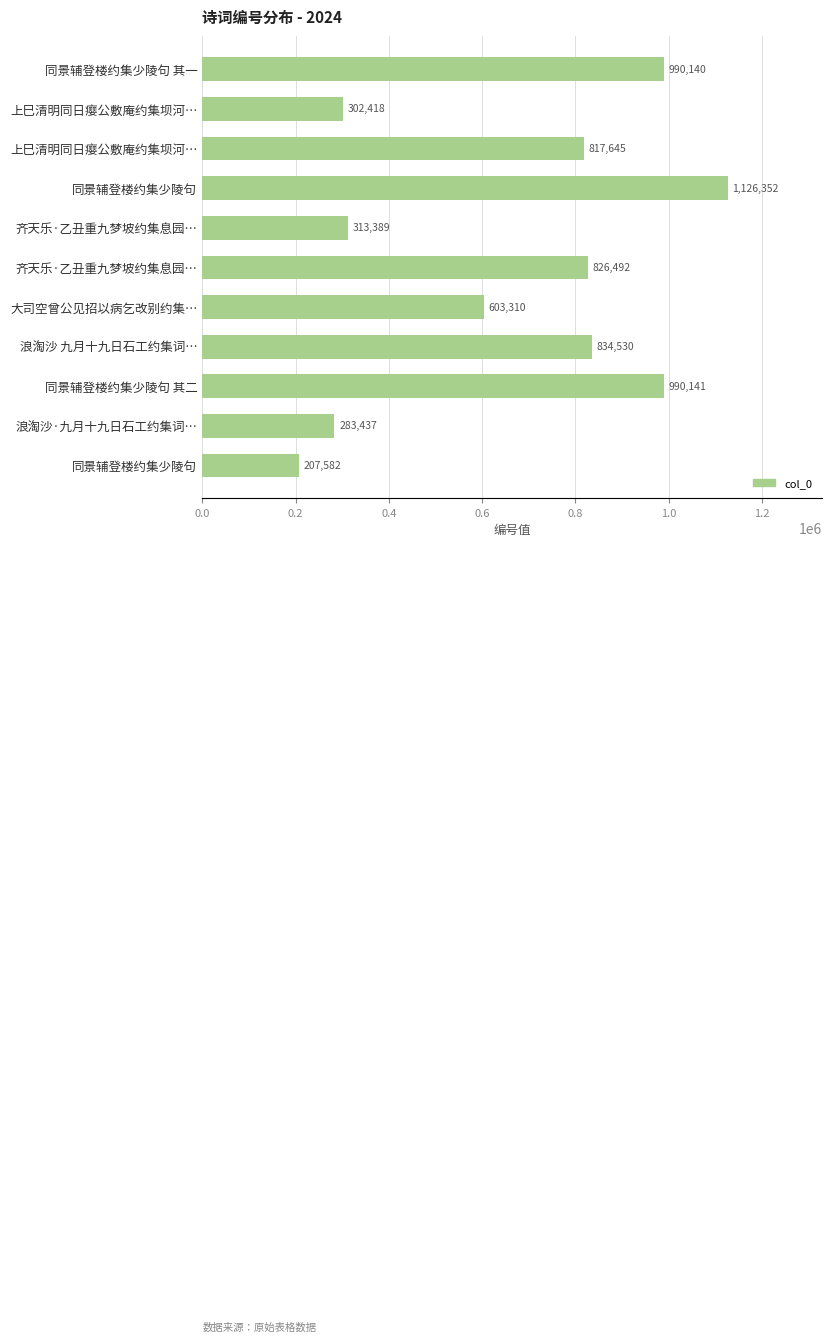

How many bars are there in total?

11